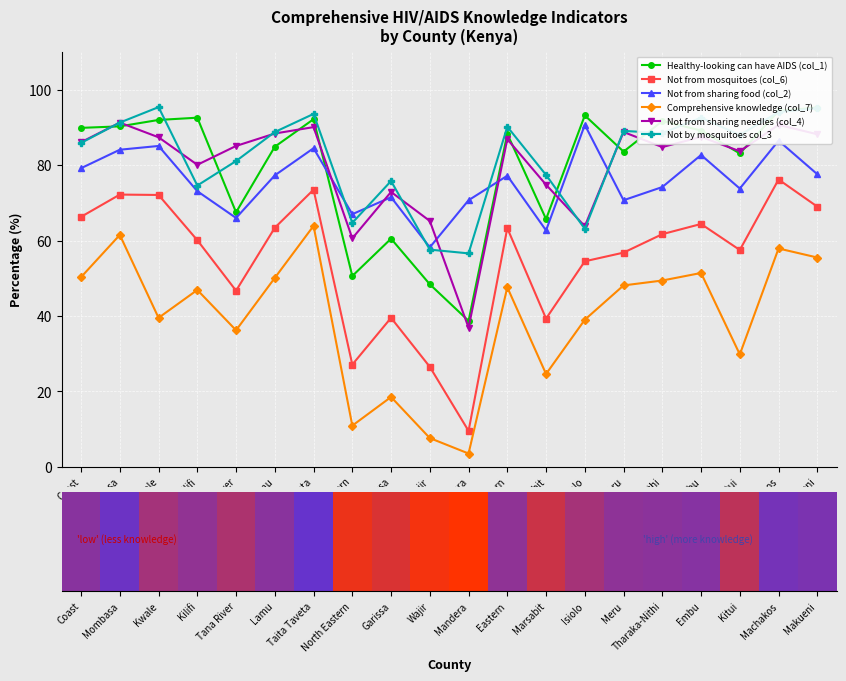

Rank the categories by Comprehensive knowledge (col_7) value from lowest to highest.

Mandera, Wajir, North Eastern, Garissa, Marsabit, Kitui, Tana River, Isiolo, Kwale, Kilifi, Eastern, Meru, Tharaka-Nithi, Lamu, Coast, Embu, Makueni, Machakos, Mombasa, Taita Taveta